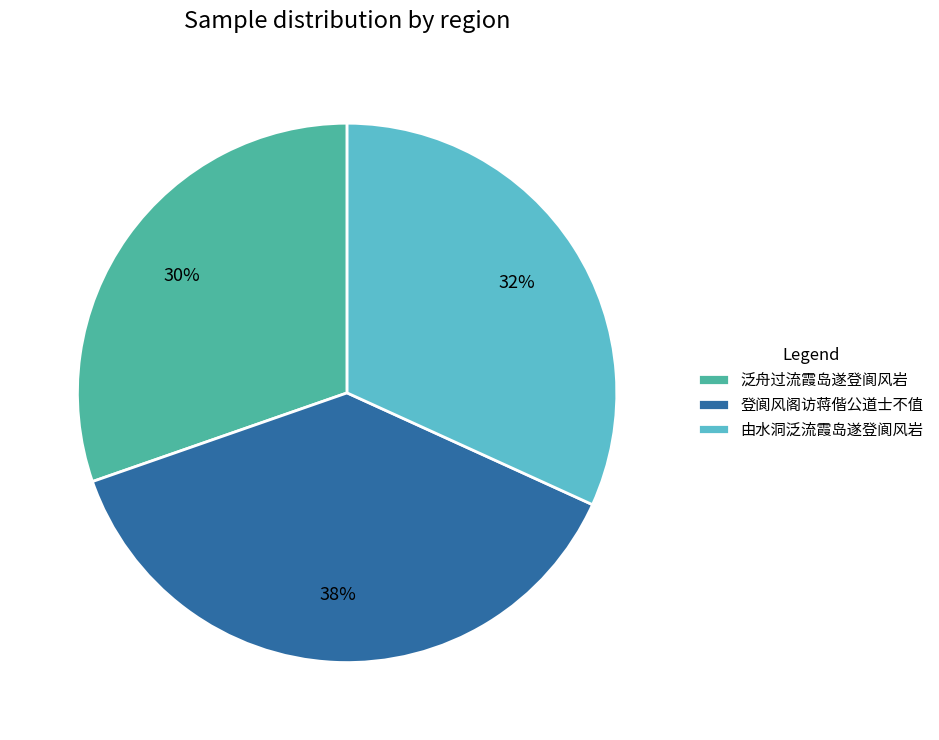

What is the largest slice in the pie chart?

登阆风阁访蒋偕公道士不值